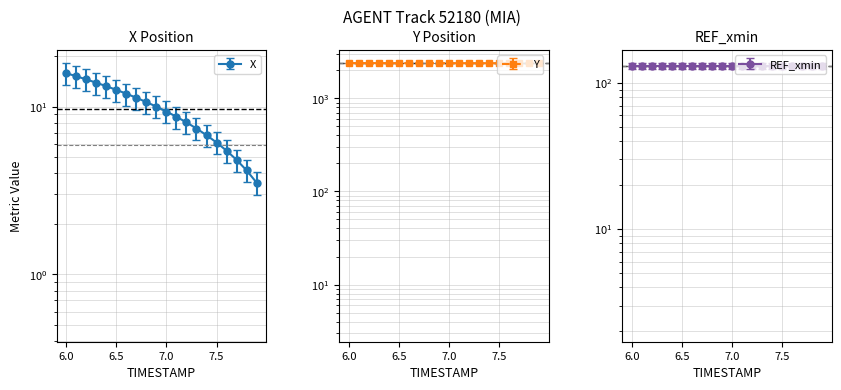

What is the sum of all X values?

193.7